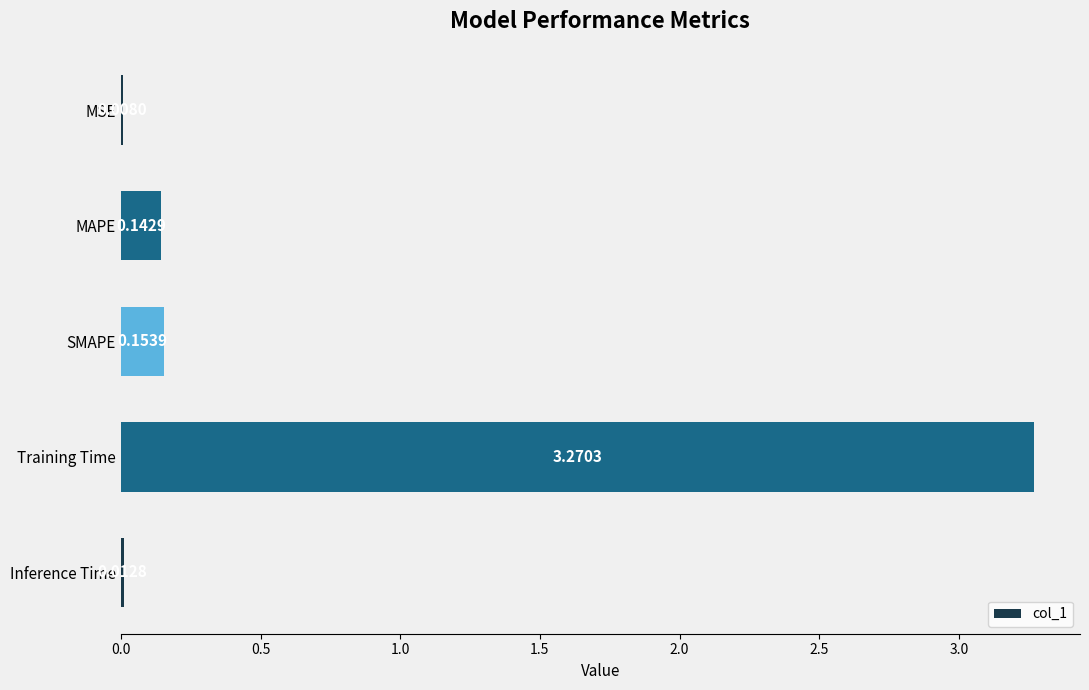

Which has a higher value, Inference Time or MSE?

Inference Time